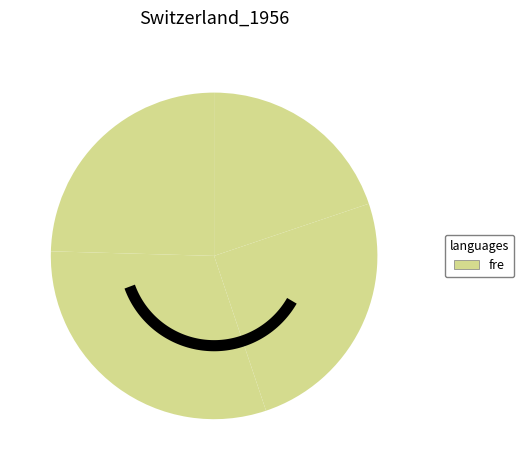

Count the number of slices in the pie.

4